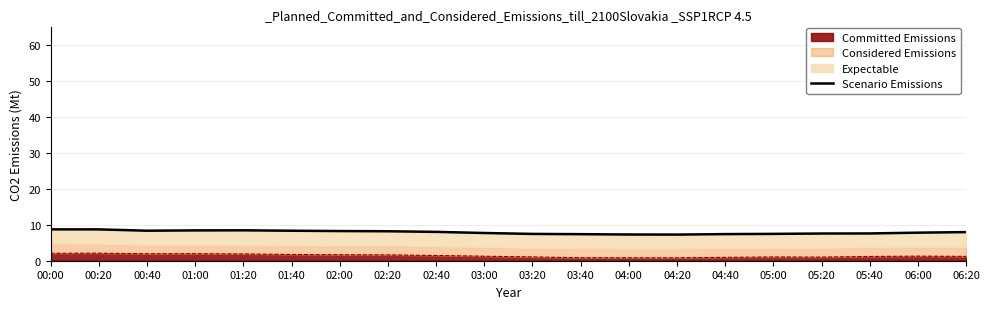

Rank the categories by value from highest to lowest.

00:00, 00:20, 01:20, 01:00, 00:40, 01:40, 02:00, 02:20, 02:40, 06:20, 06:00, 03:00, 05:40, 05:20, 05:00, 03:20, 04:40, 03:40, 04:00, 04:20